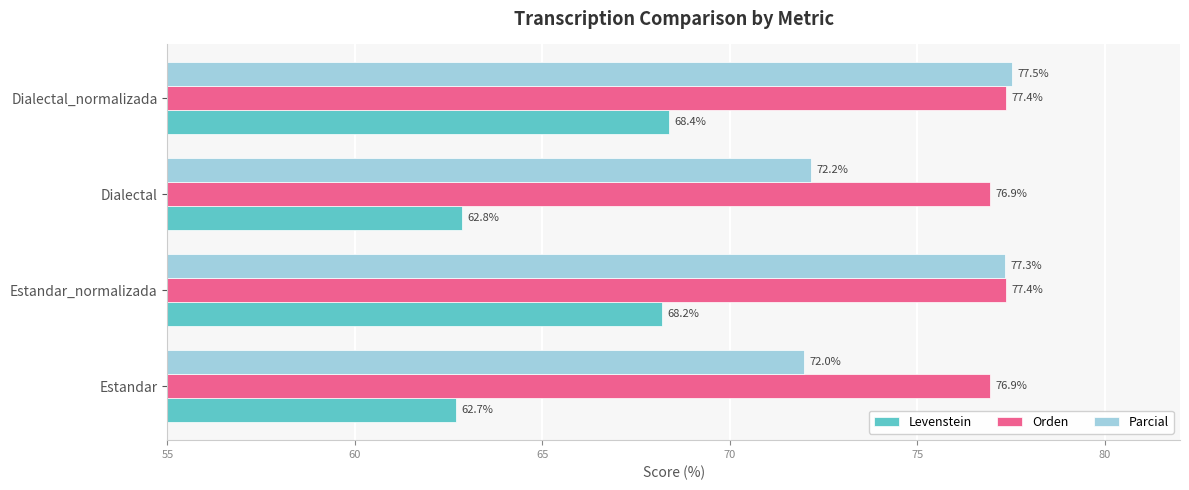

What is the sum of all Parcial values?

299.0